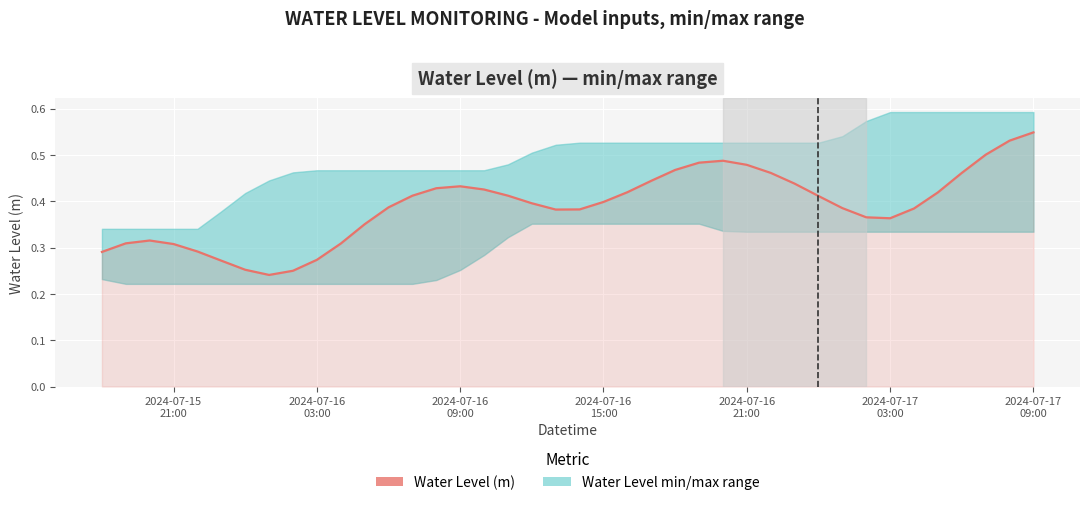

What is the sum of all values?

15.6